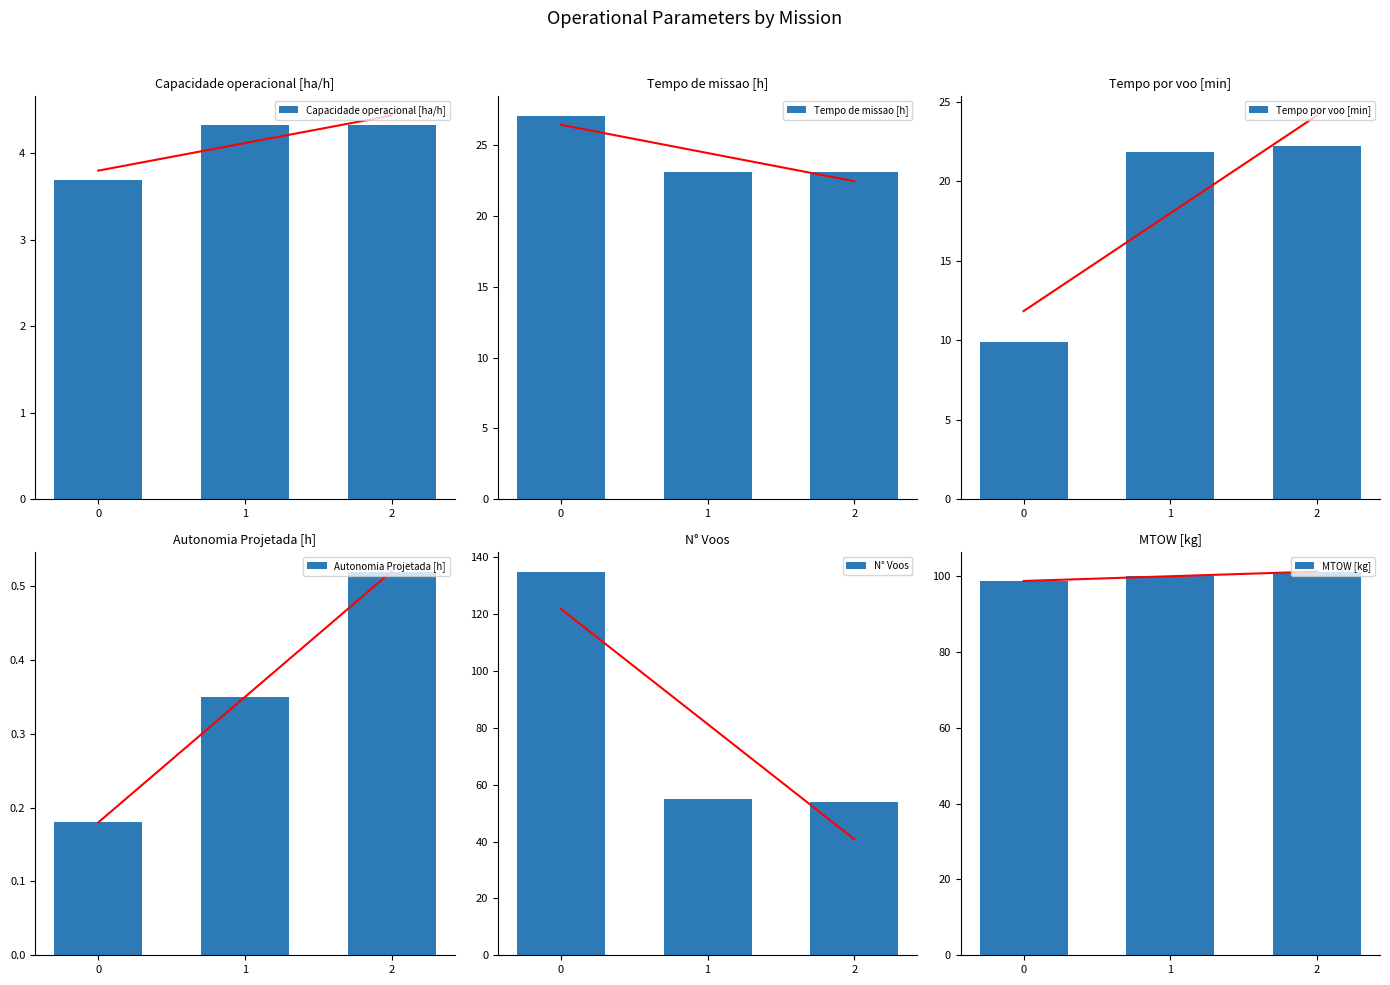

What is the value of the Capacidade operacional [ha/h] bar at the 1st from the left?

3.7